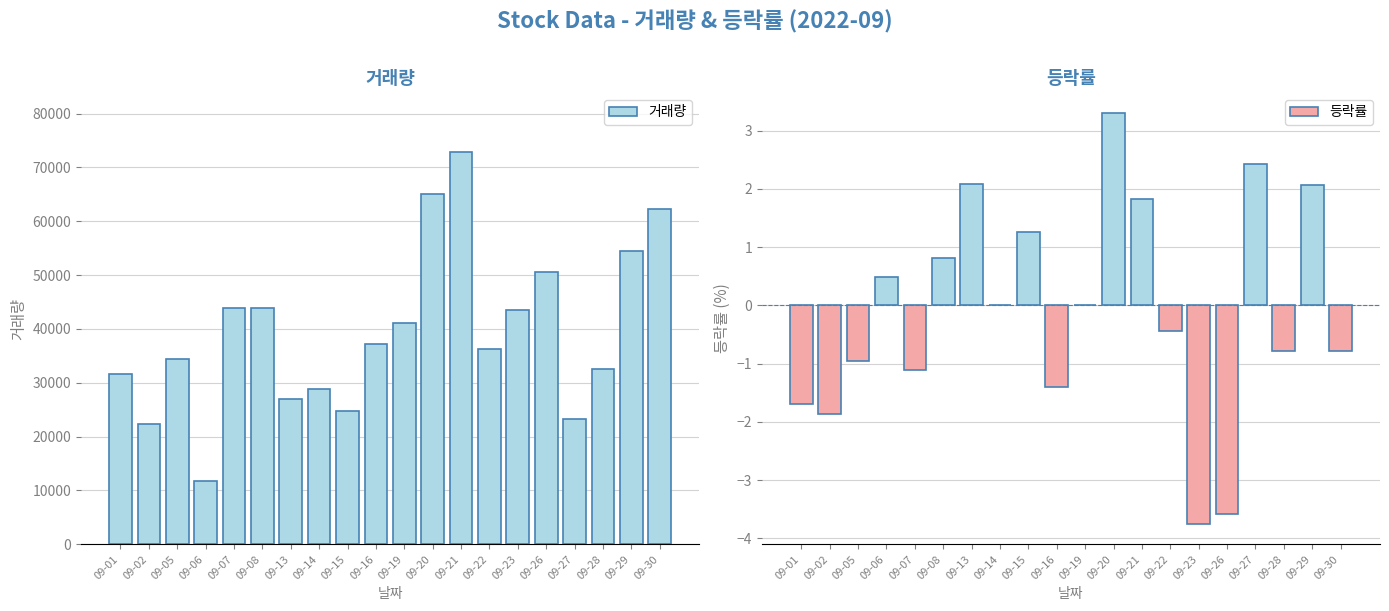

List the series in order of their overall mean, highest first.

거래량, 등락률